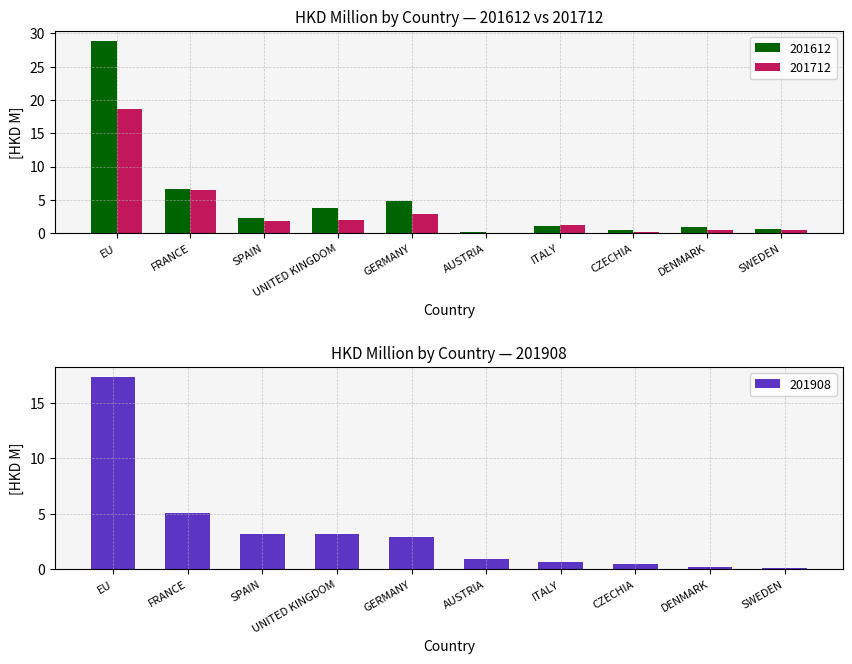

Where is 201712 nearest to the value 9?

FRANCE